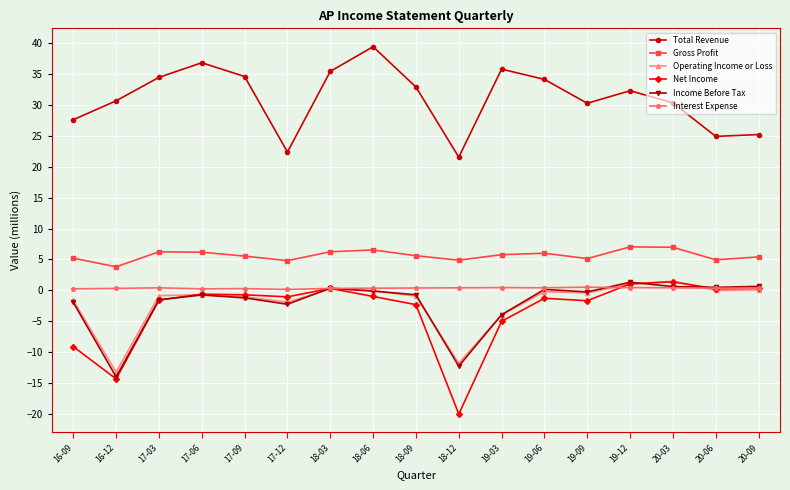

What is the maximum value for Operating Income or Loss?

1.5